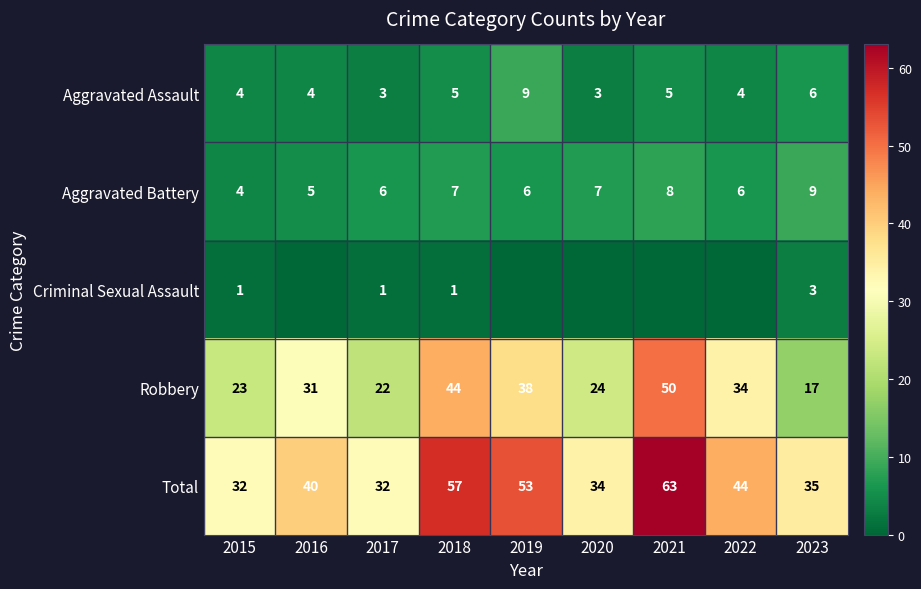

What is the difference between the highest and lowest values at 2015?

31